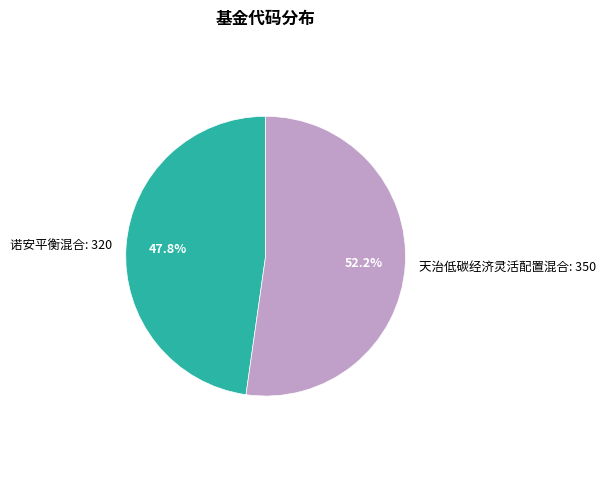

Between 天治低碳经济灵活配置混合 and 诺安平衡混合, which is larger?

天治低碳经济灵活配置混合